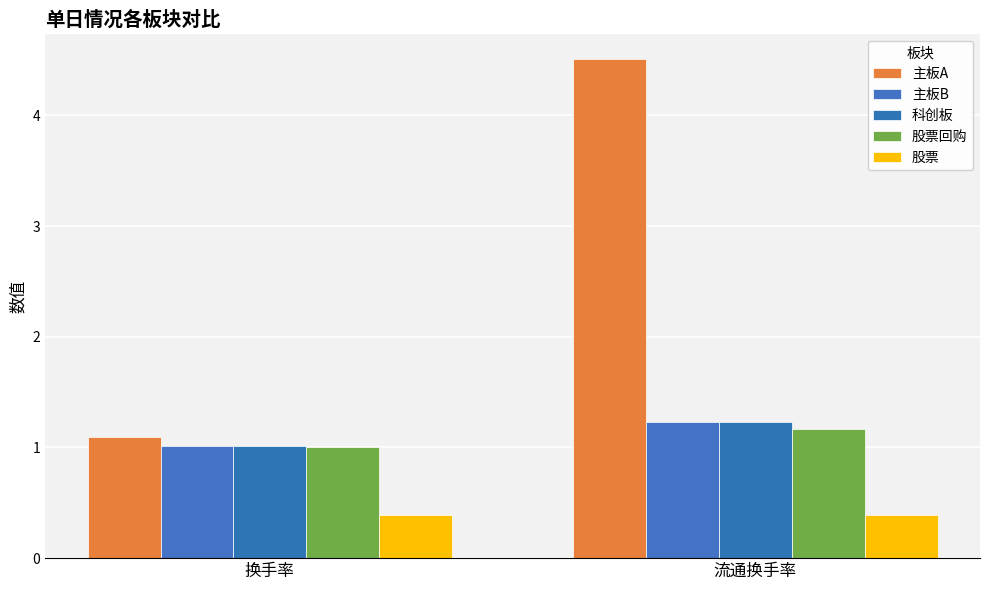

How many distinct data groups are displayed?

5